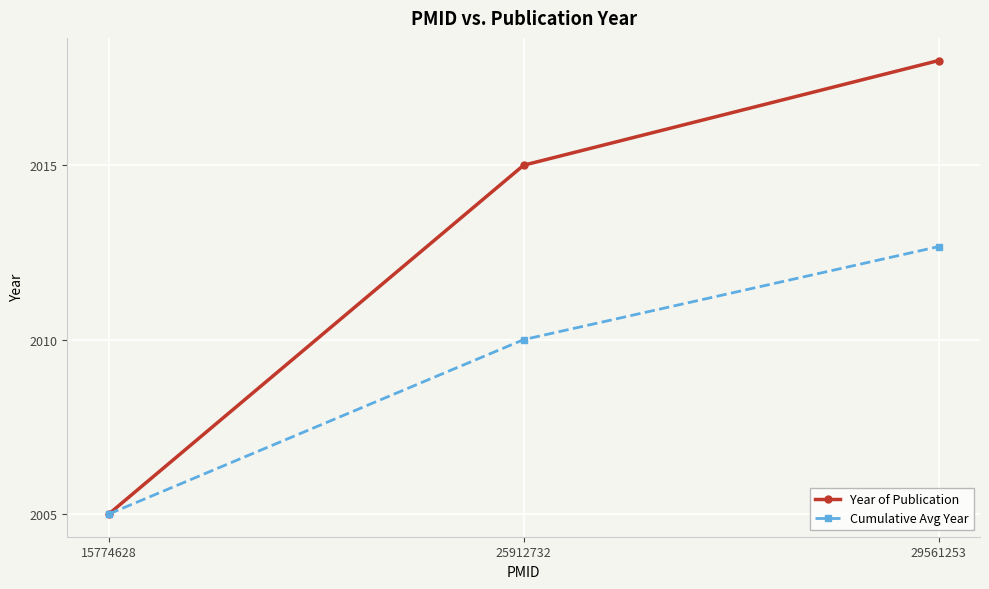

Which category has the lowest value in the Cumulative Avg Year series?

15774628